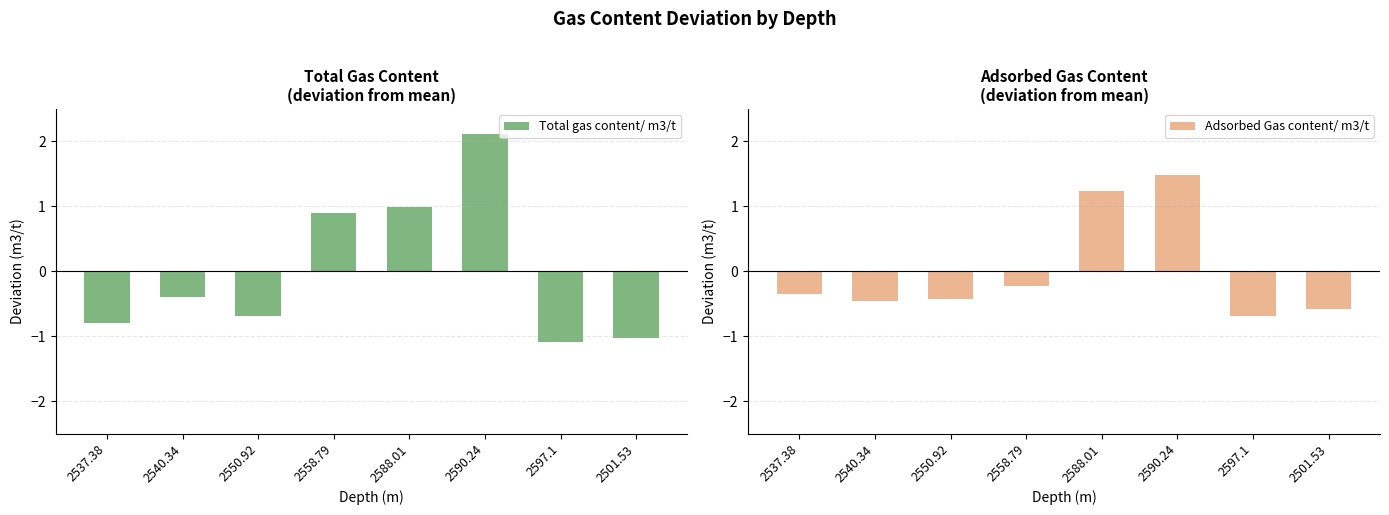

At which category is the sum across all series the highest?

2590.24